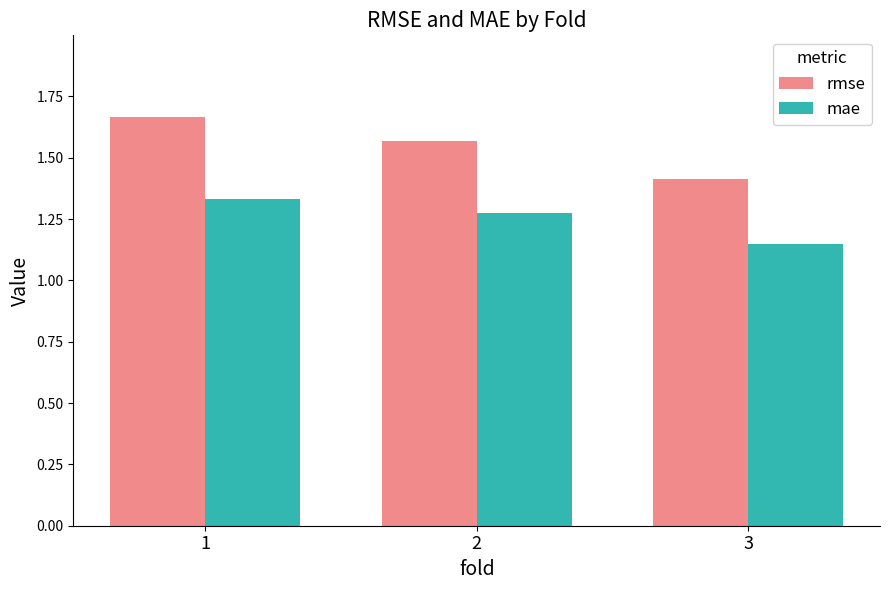

At which label is mae closest to 1?

3